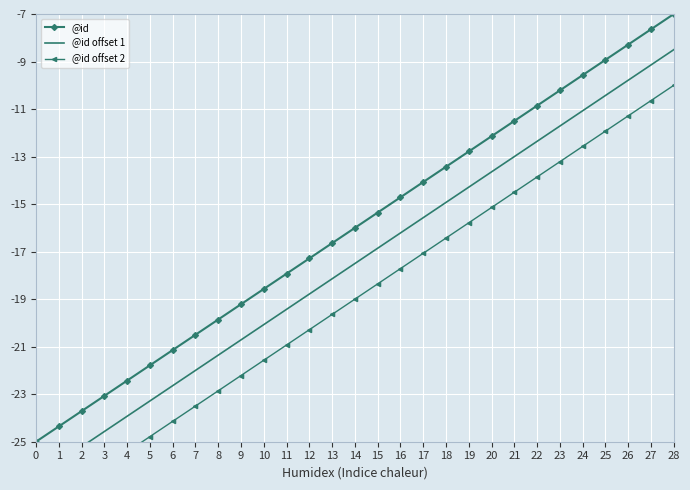

How many lines are shown in the chart?

3